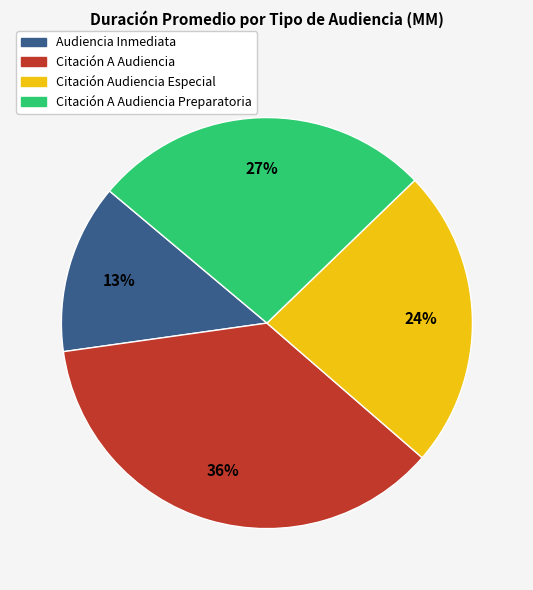

To the nearest percent, what is the difference between the largest and smallest slice percentages?

23%